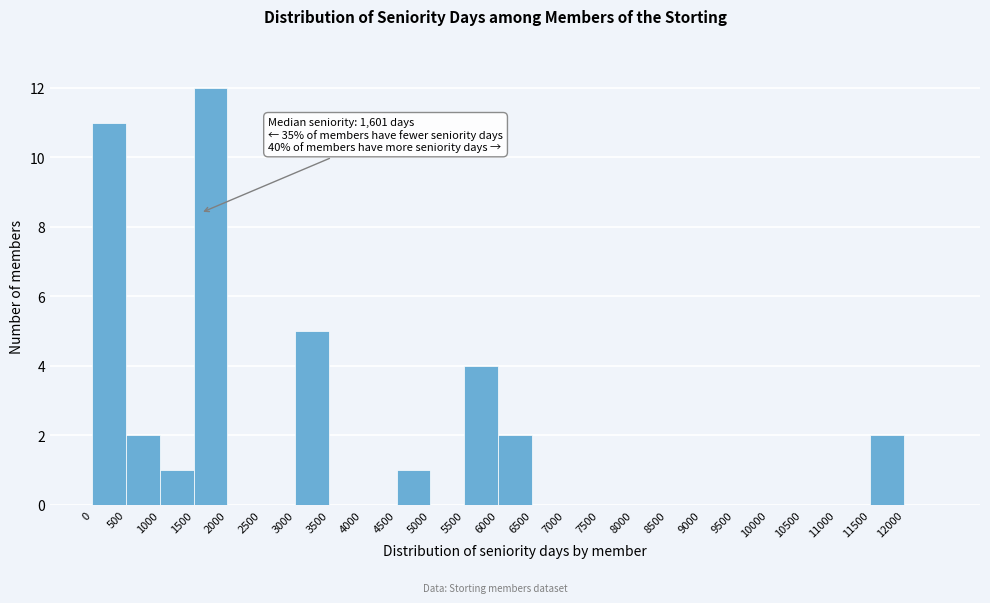

Over which range of the x-axis is the bar tallest?

1500 to 2000